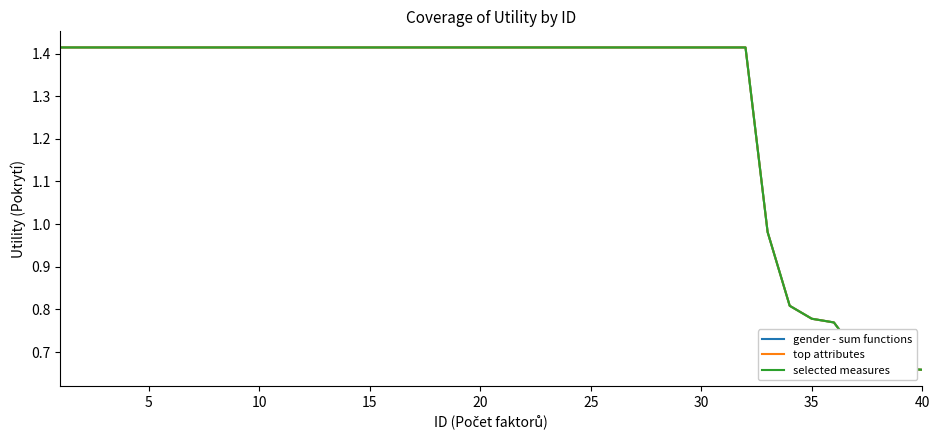

What is the difference between the maximum and minimum values in the top attributes series?

0.8